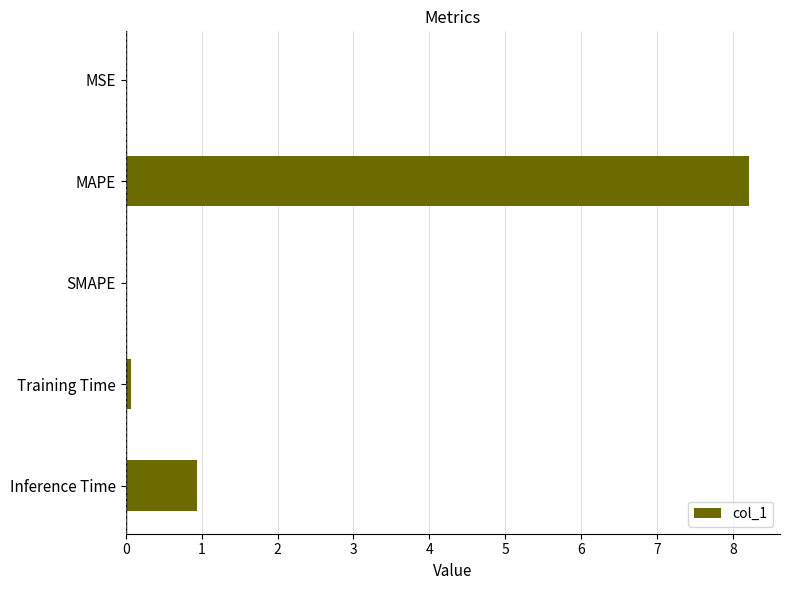

What is the sum of all values?

9.2